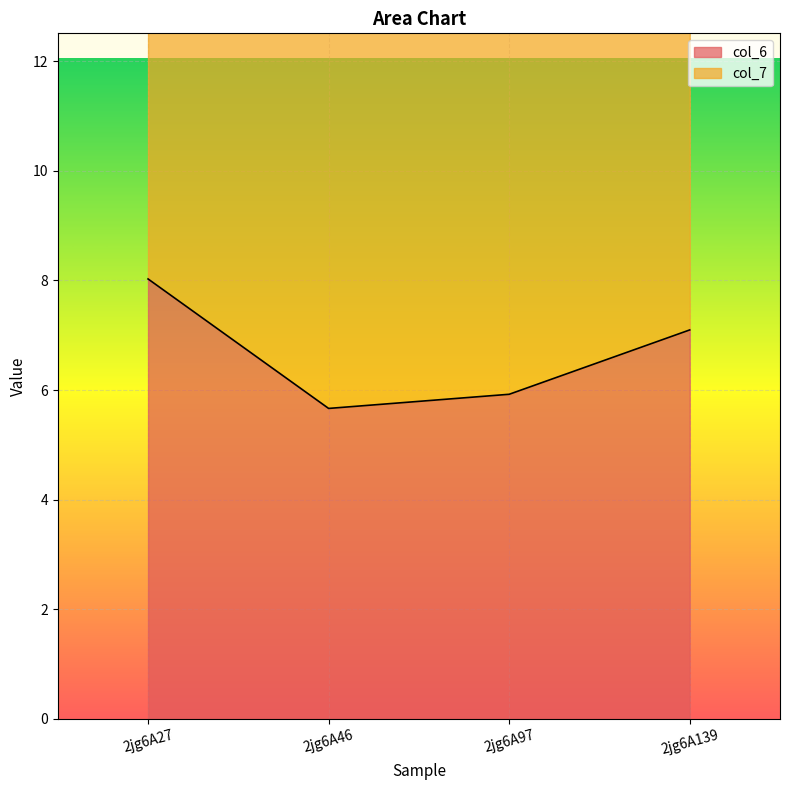

What is the change in value from 2jg6A27 to 2jg6A46?

-2.4